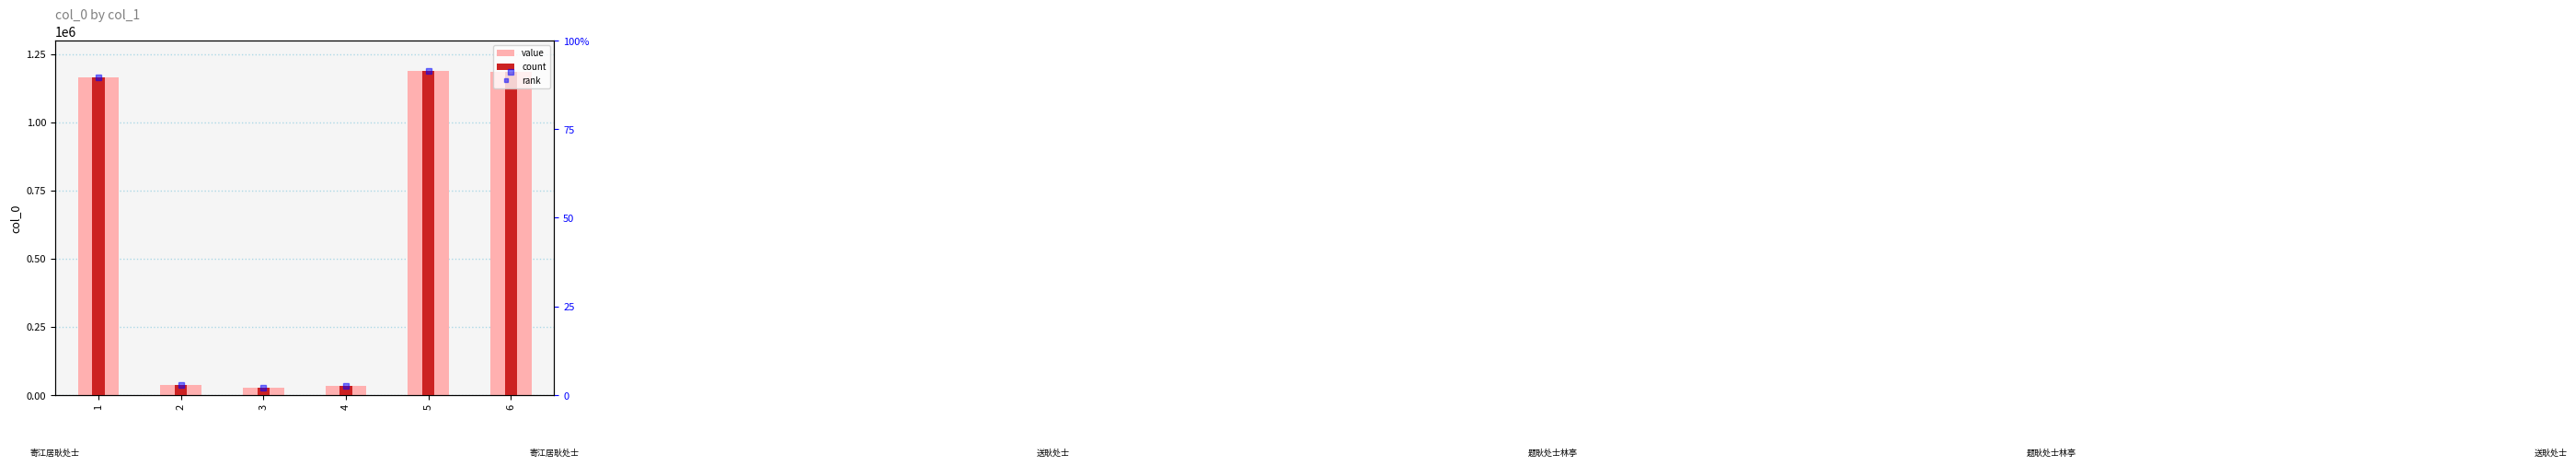

List the labels in order of value value, largest first.

5, 6, 1, 2, 4, 3